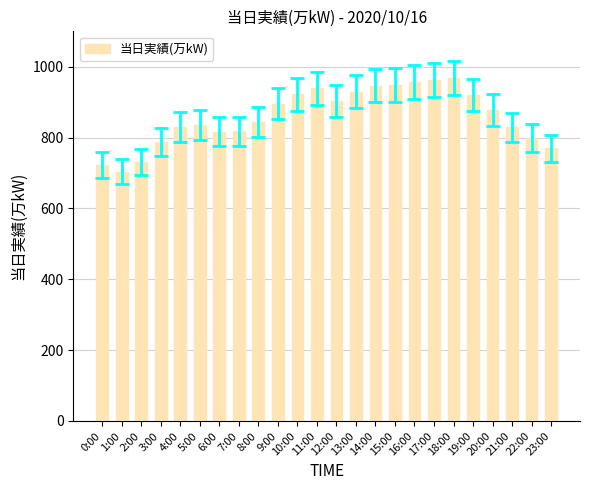

What is the sum of the values at 8:00 and 19:00?

1763